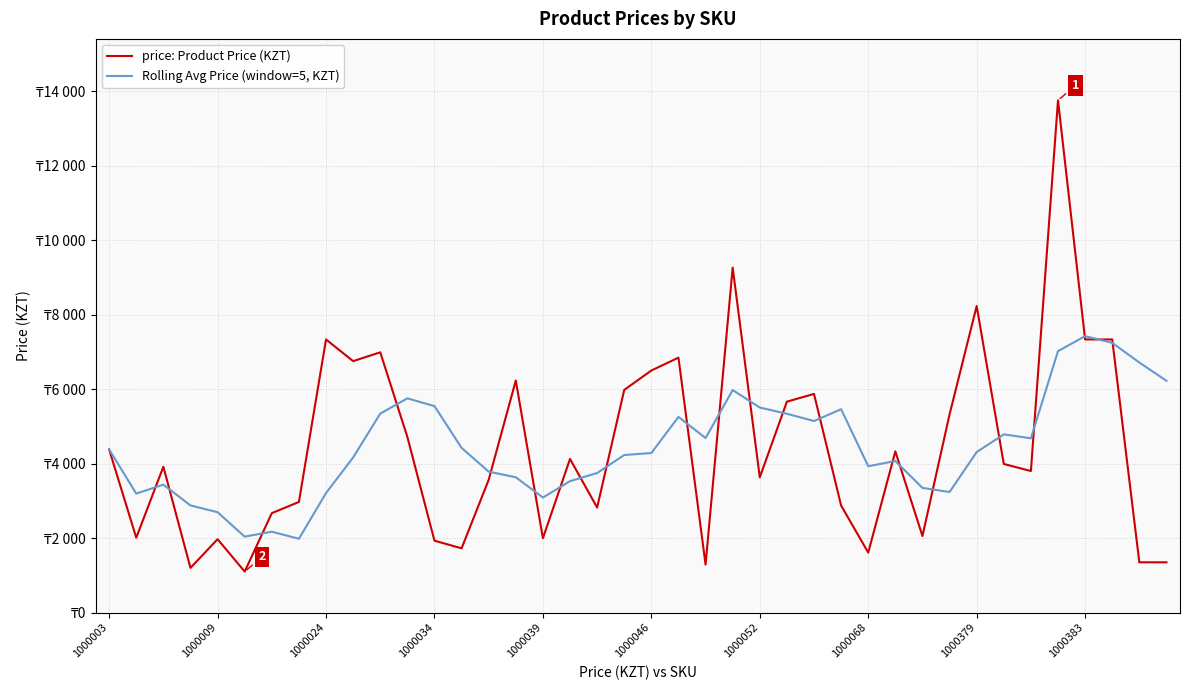

Does the chart display data point markers on the line(s)?

No